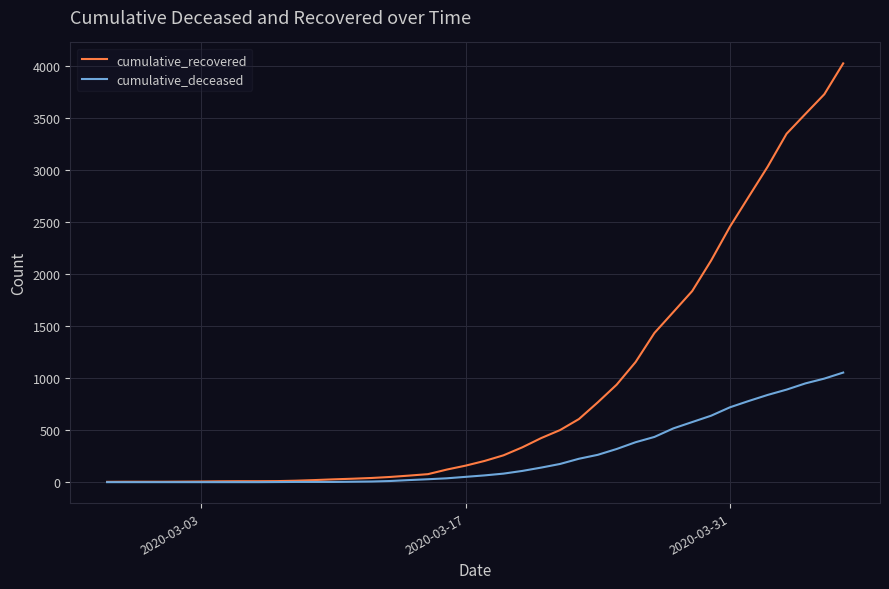

How many distinct data groups are displayed?

2